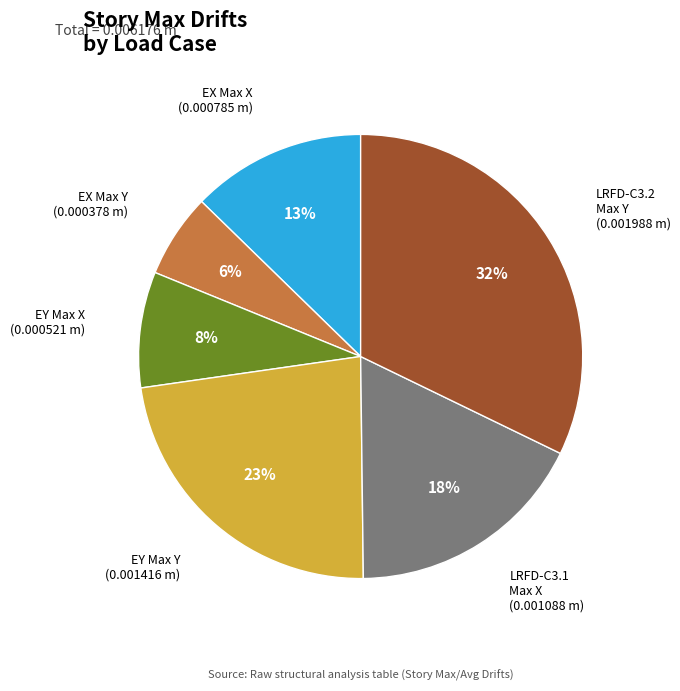

Is there a majority slice in this chart?

No